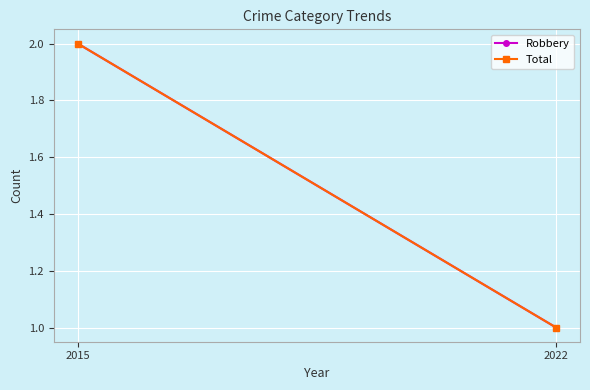

The Robbery series shows 1 at 2015. True or false?

False